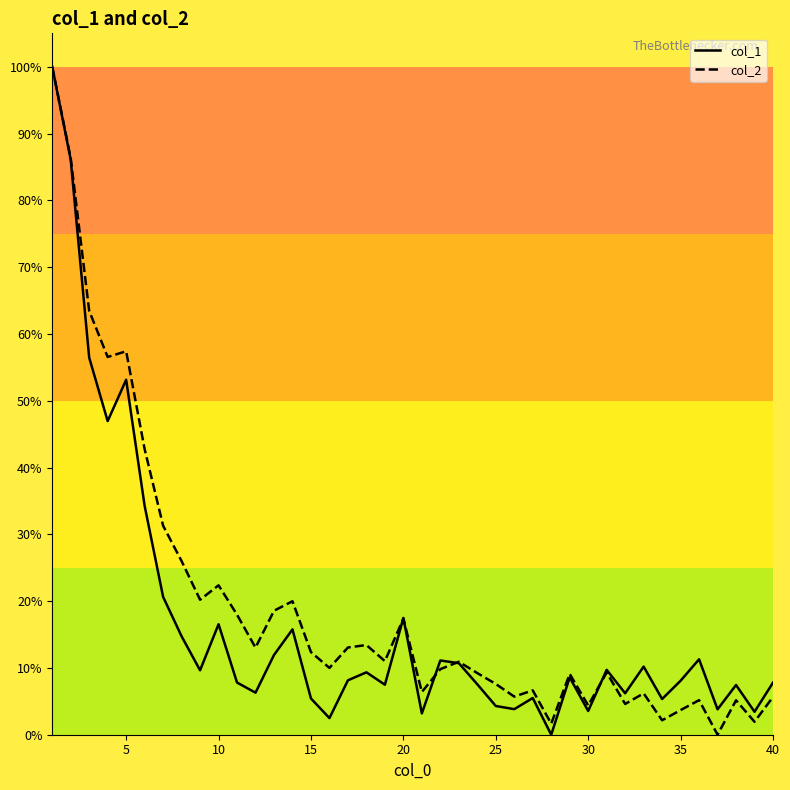

True or false: col_1 has more than 2 interior local peaks.

True